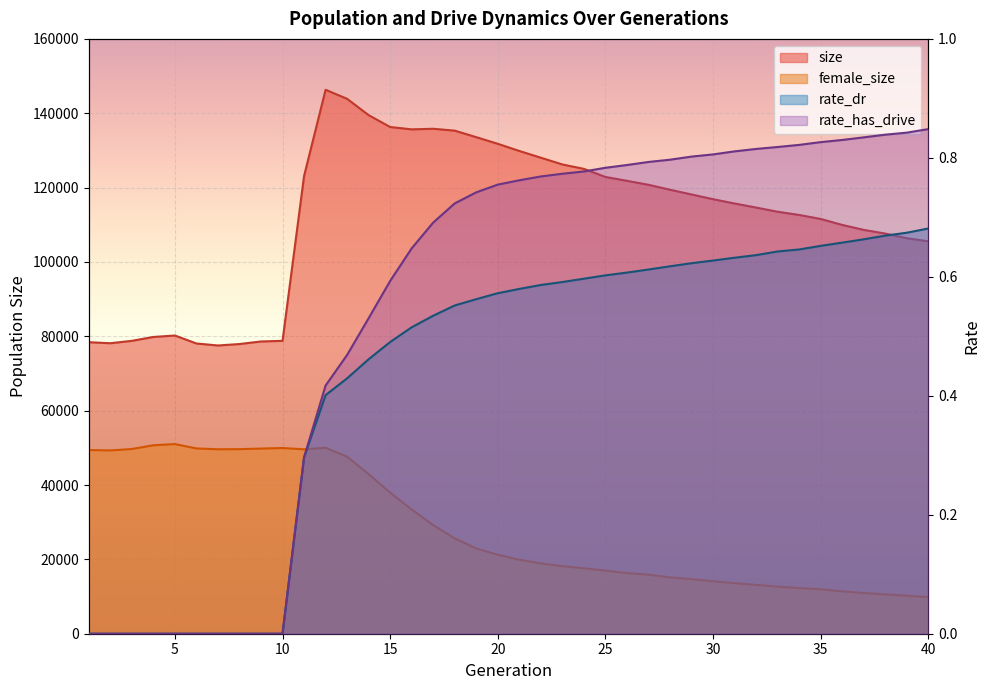

What is the greatest value displayed?

146312.0